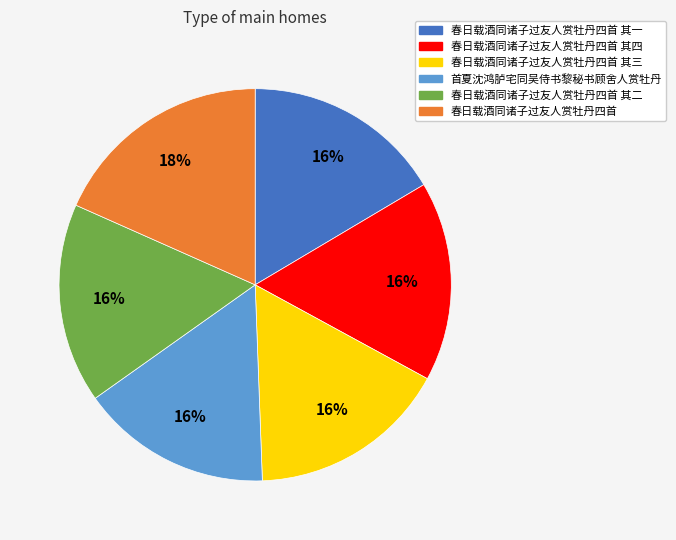

True or false: 春日载酒同诸子过友人赏牡丹四首 其三 accounts for 16% of the total.

True